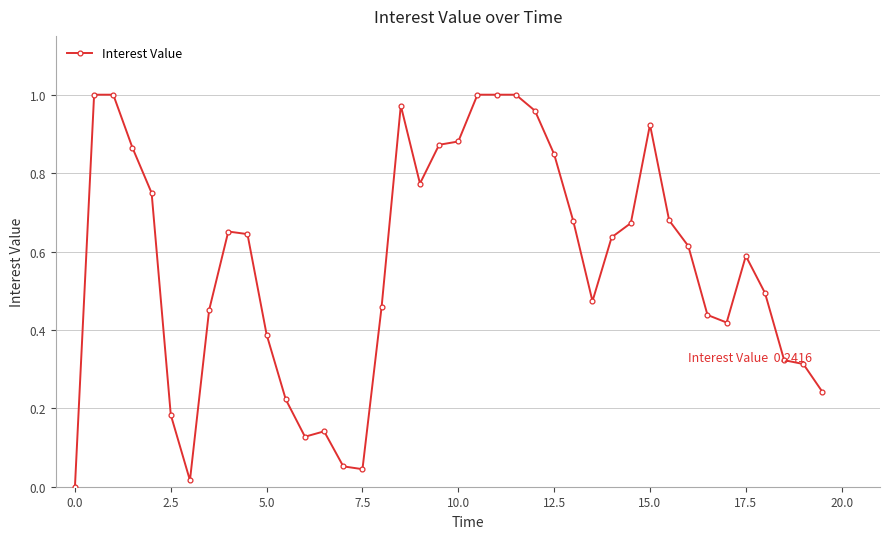

How many lines are shown in the chart?

1